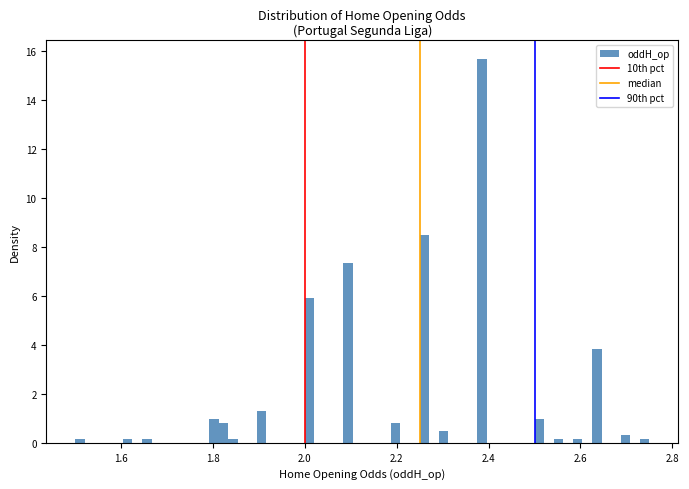

Around what value on the x-axis is the tallest bar? Give the approximate position of its centre, as read against the axis.

2.38